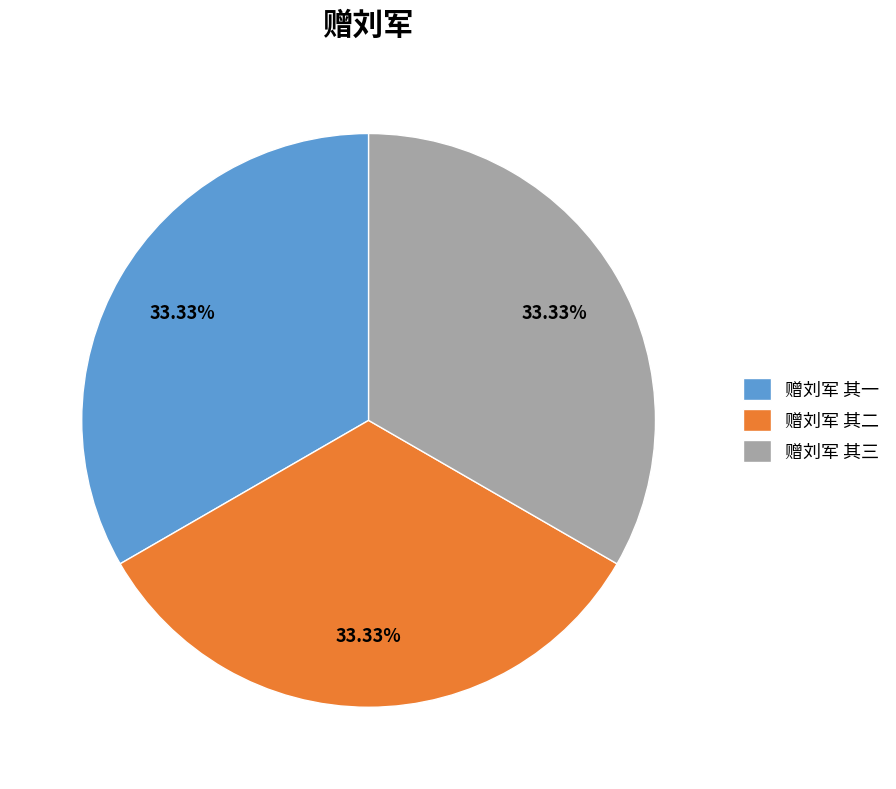

The 赠刘军 其一 slice represents 19% of the pie. True or false?

False